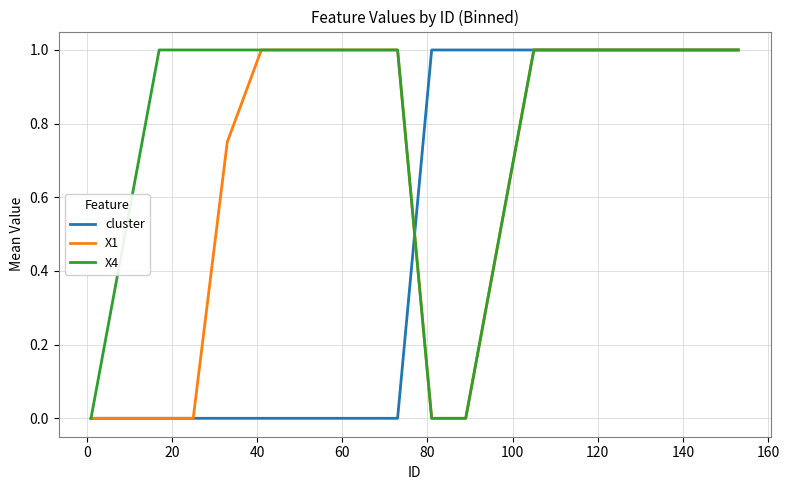

List the series in order of their overall mean, highest first.

X4, X1, cluster